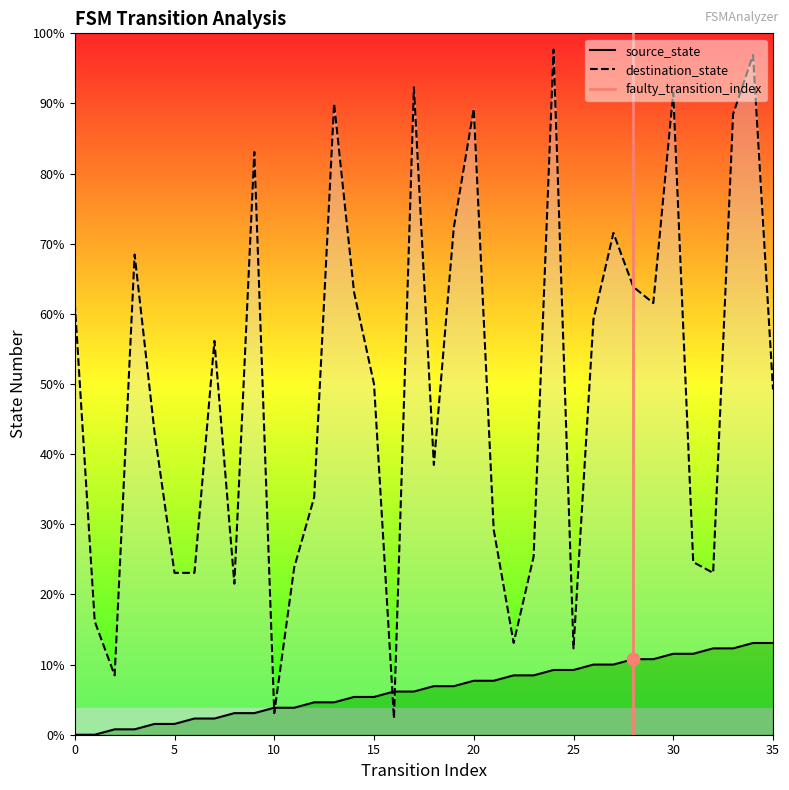

Which series has the largest total across all categories?

destination_state